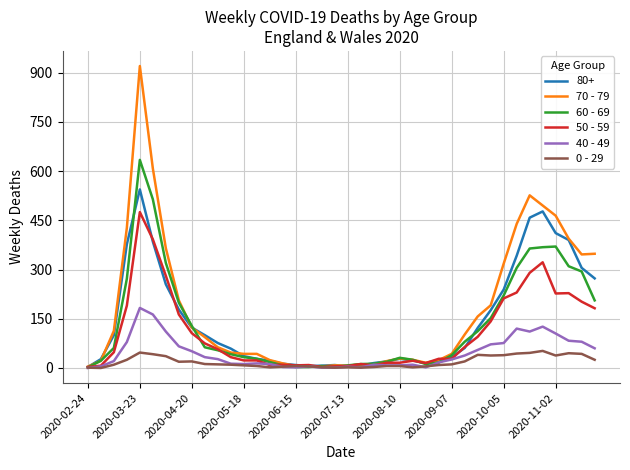

List the series in order of their peak value, lowest first.

0 - 29, 40 - 49, 50 - 59, 80+, 60 - 69, 70 - 79